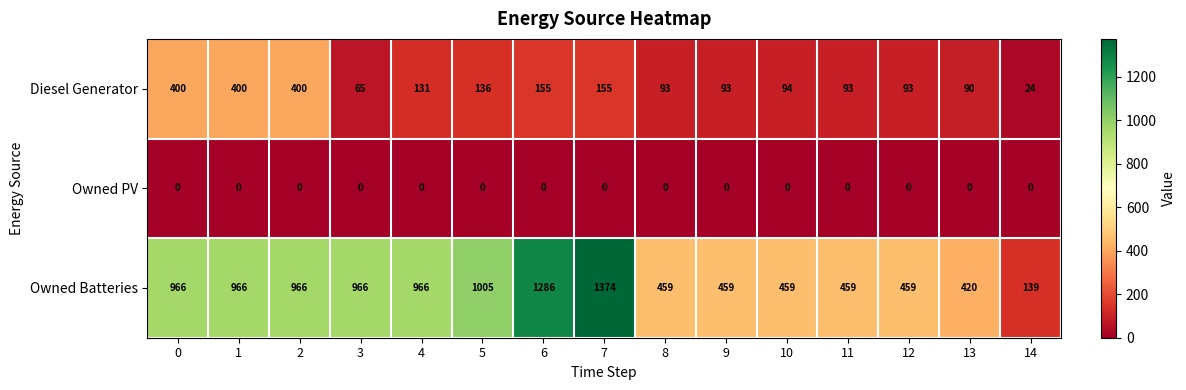

Which series changed the most between 3 and 5?

Diesel Generator